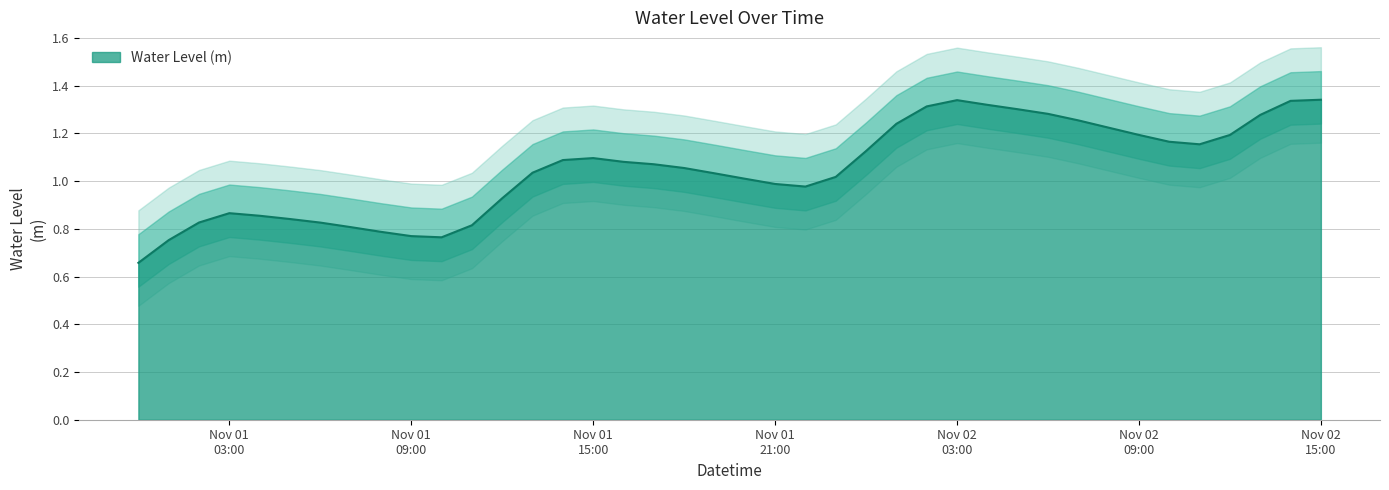

List the labels in order of value, smallest first.

2024-11-01 00:00:00, 2024-11-01 01:00:00, 2024-11-01 10:00:00, 2024-11-01 09:00:00, 2024-11-01 08:00:00, 2024-11-01 07:00:00, 2024-11-01 11:00:00, 2024-11-01 06:00:00, 2024-11-01 02:00:00, 2024-11-01 05:00:00, 2024-11-01 04:00:00, 2024-11-01 03:00:00, 2024-11-01 12:00:00, 2024-11-01 22:00:00, 2024-11-01 21:00:00, 2024-11-01 20:00:00, 2024-11-01 23:00:00, 2024-11-01 19:00:00, 2024-11-01 13:00:00, 2024-11-01 18:00:00, 2024-11-01 17:00:00, 2024-11-01 16:00:00, 2024-11-01 14:00:00, 2024-11-01 15:00:00, 2024-11-02 00:00:00, 2024-11-02 11:00:00, 2024-11-02 10:00:00, 2024-11-02 12:00:00, 2024-11-02 09:00:00, 2024-11-02 08:00:00, 2024-11-02 01:00:00, 2024-11-02 07:00:00, 2024-11-02 13:00:00, 2024-11-02 06:00:00, 2024-11-02 05:00:00, 2024-11-02 02:00:00, 2024-11-02 04:00:00, 2024-11-02 14:00:00, 2024-11-02 03:00:00, 2024-11-02 15:00:00